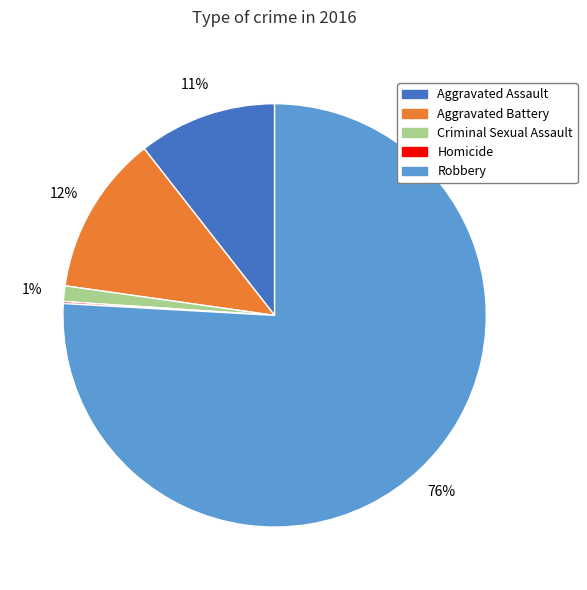

Which category has the biggest portion of the pie?

Robbery